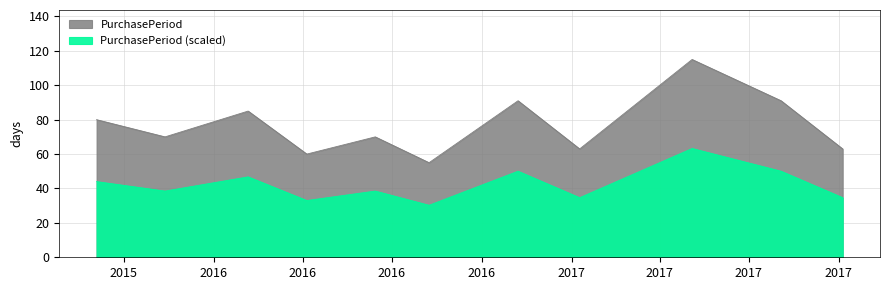

How many points are higher than both their immediate neighbors (excluding endpoints)?

4